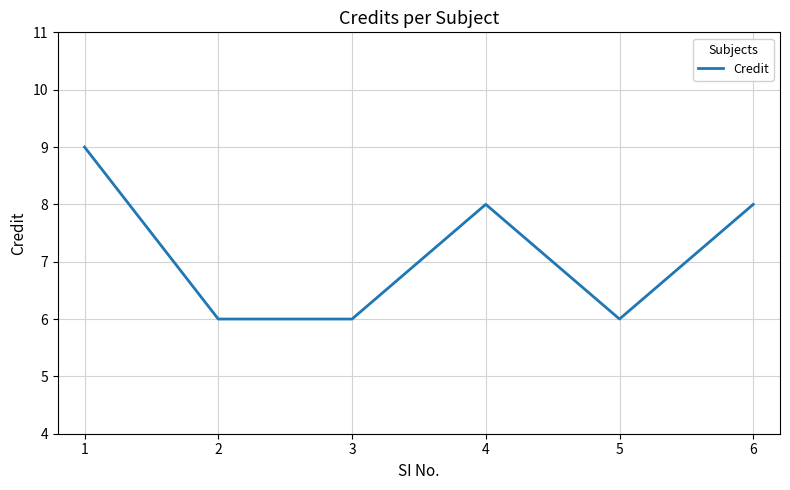

How many values are below 8?

3